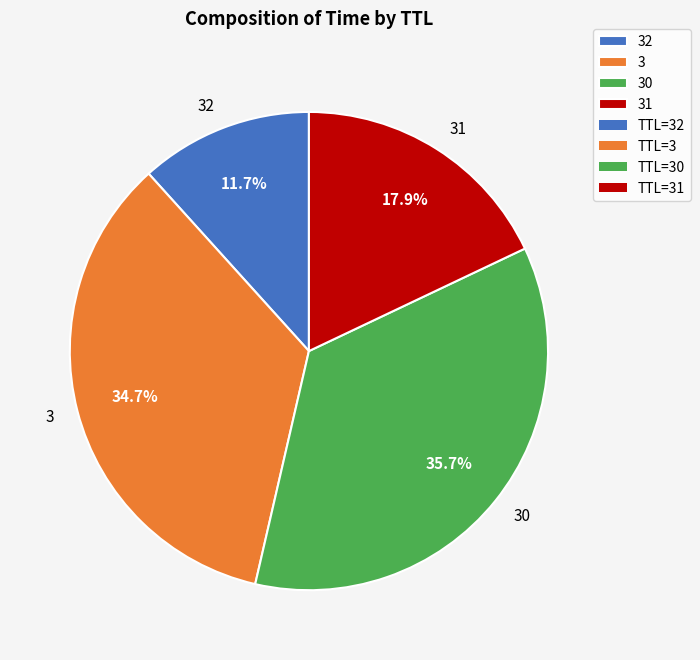

How many slices are in this pie chart?

4